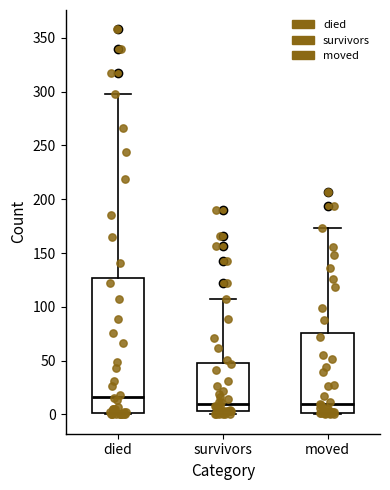

Which box is the tallest, from its lower edge to its upper edge?

died